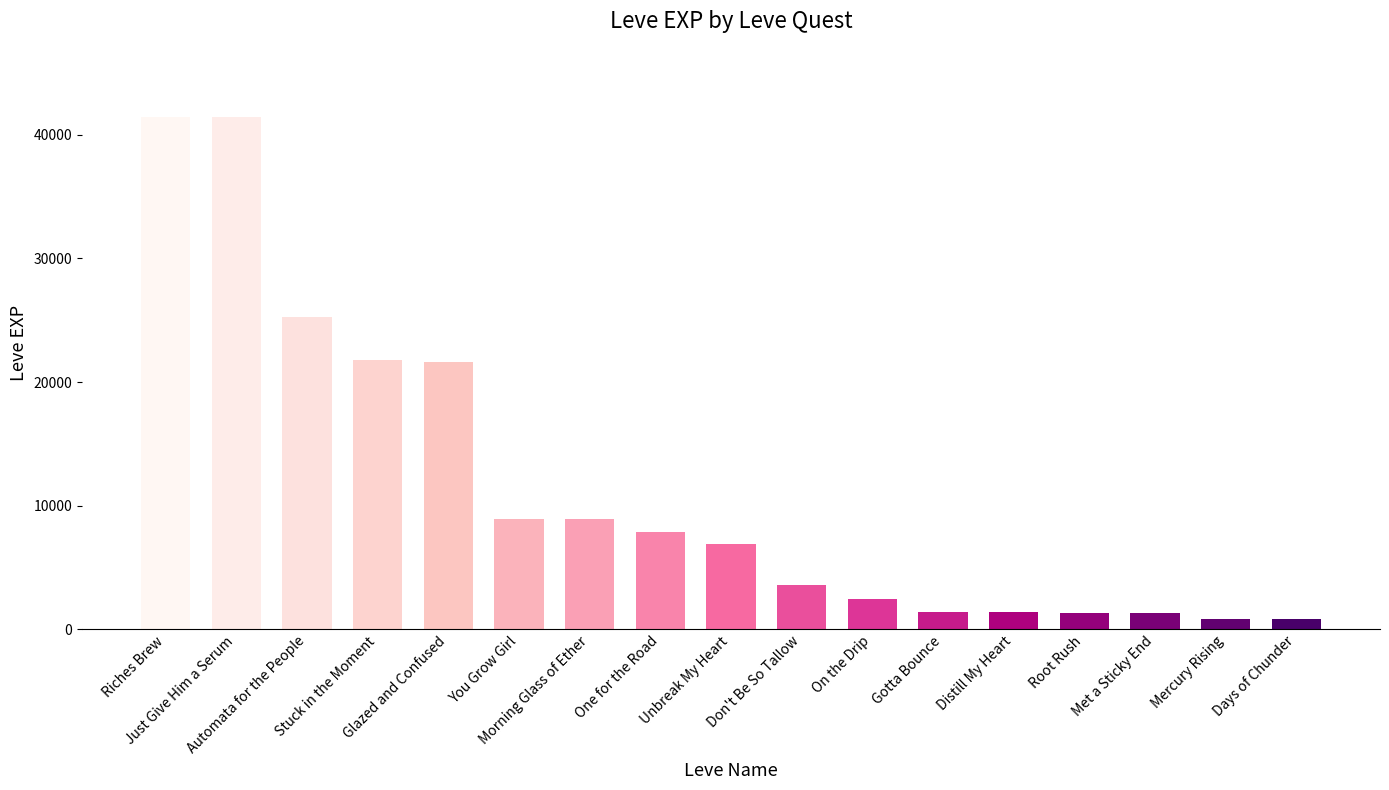

What is the difference between the values at Glazed and Confused and On the Drip?

19160